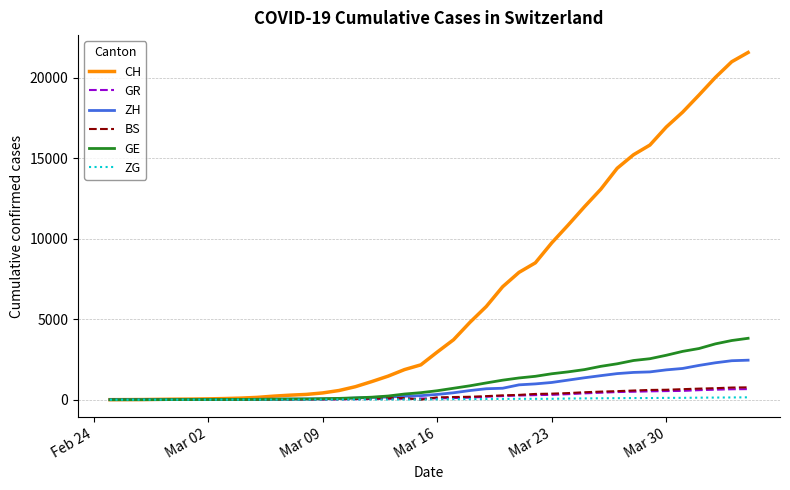

Which series has the largest total across all categories?

CH